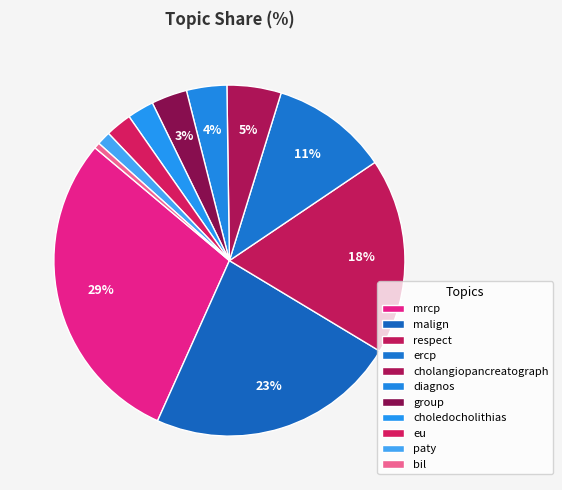

What percentage is the bil slice, to the nearest percent?

1%